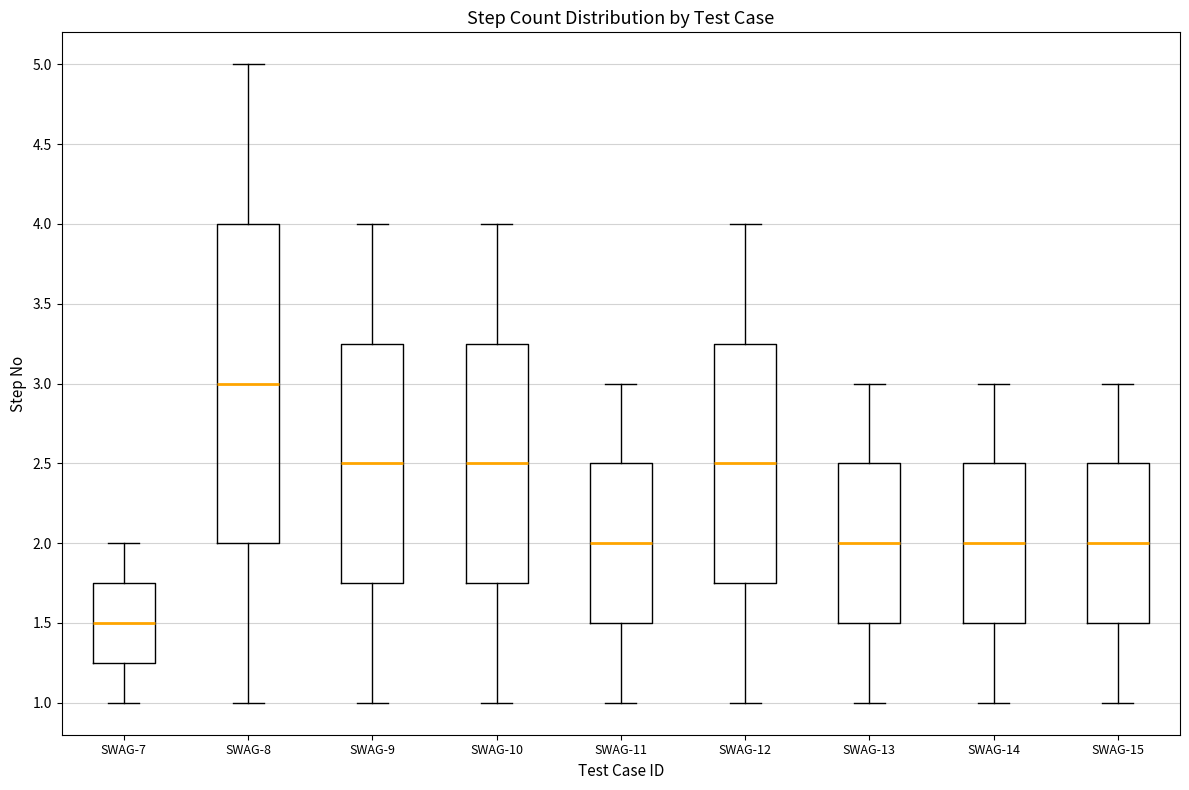

Where does the lower whisker of the box for SWAG-8 end on the y-axis? The values are not printed on the chart, so give them approximately, as read against the axis.

1.00